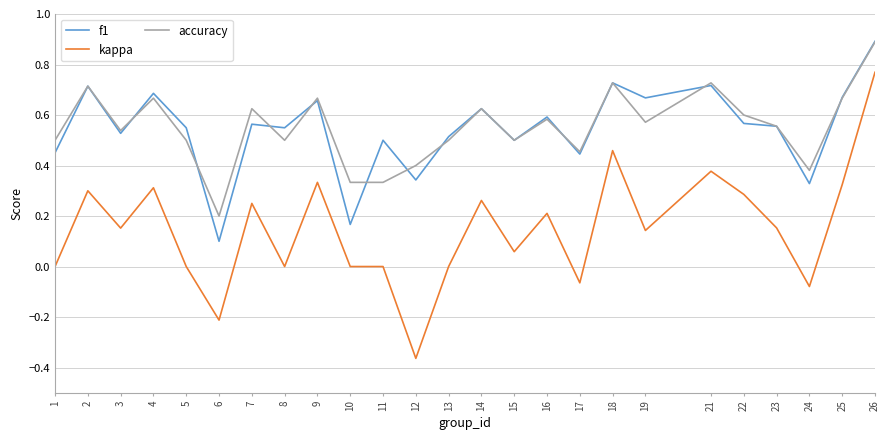

At which category does kappa reach its first local peak?

2